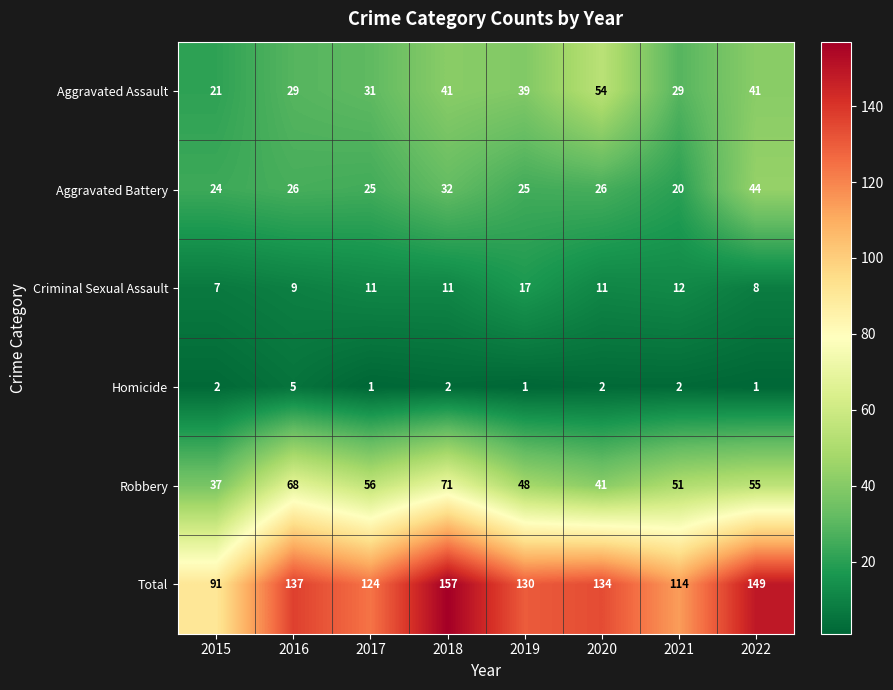

What value does the Aggravated Assault series have at 2018?

41